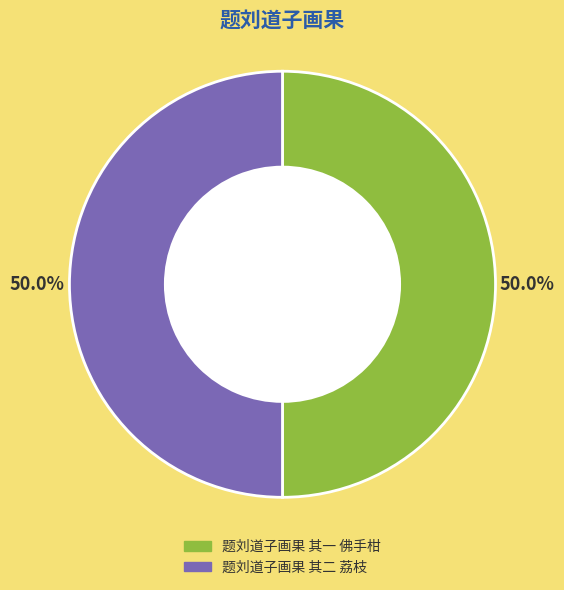

The 题刘道子画果 其二 荔枝 slice represents 63% of the pie. True or false?

False